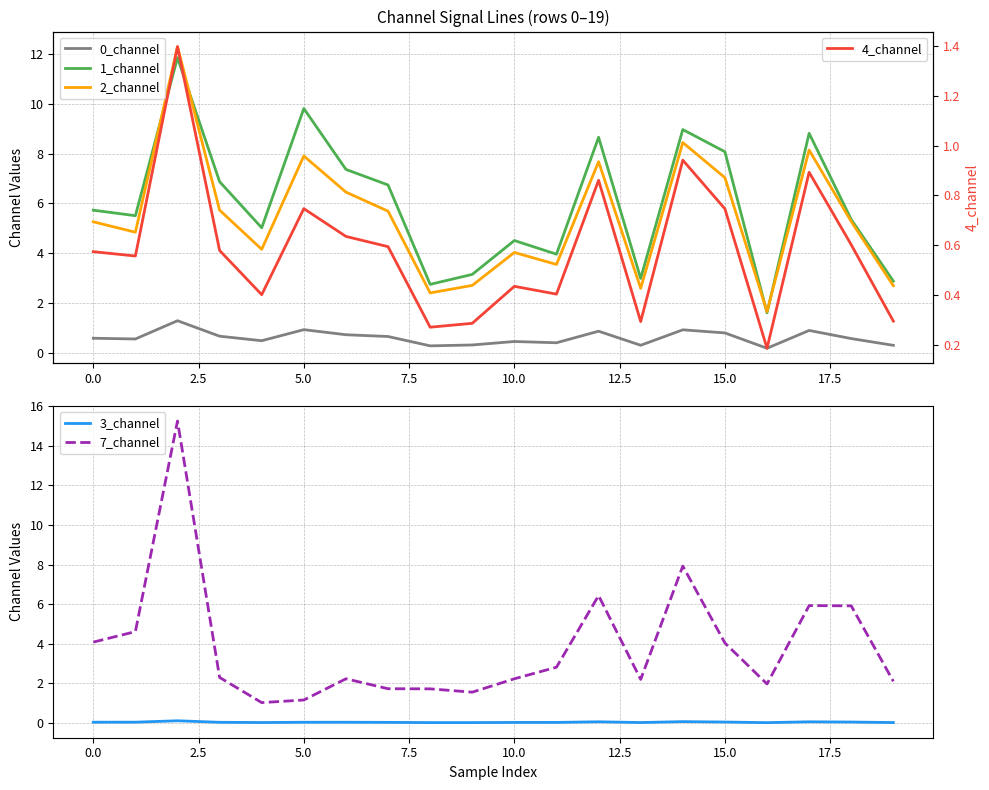

True or false: 3_channel and 7_channel cross at least once.

False